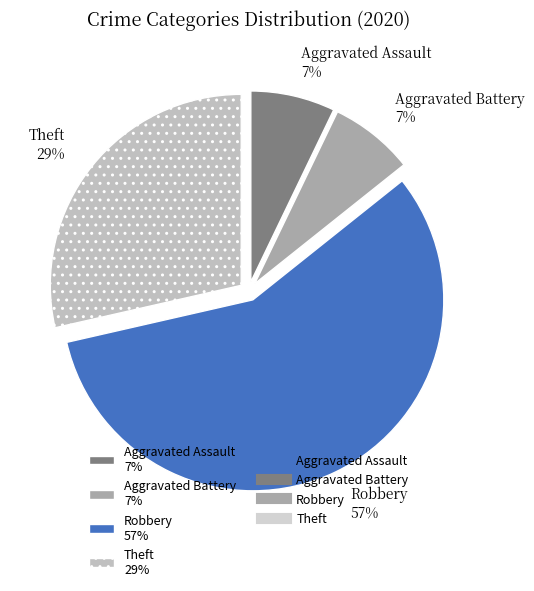

What is the ratio of the value at Robbery 57% to the value at Theft 29%?

2.0